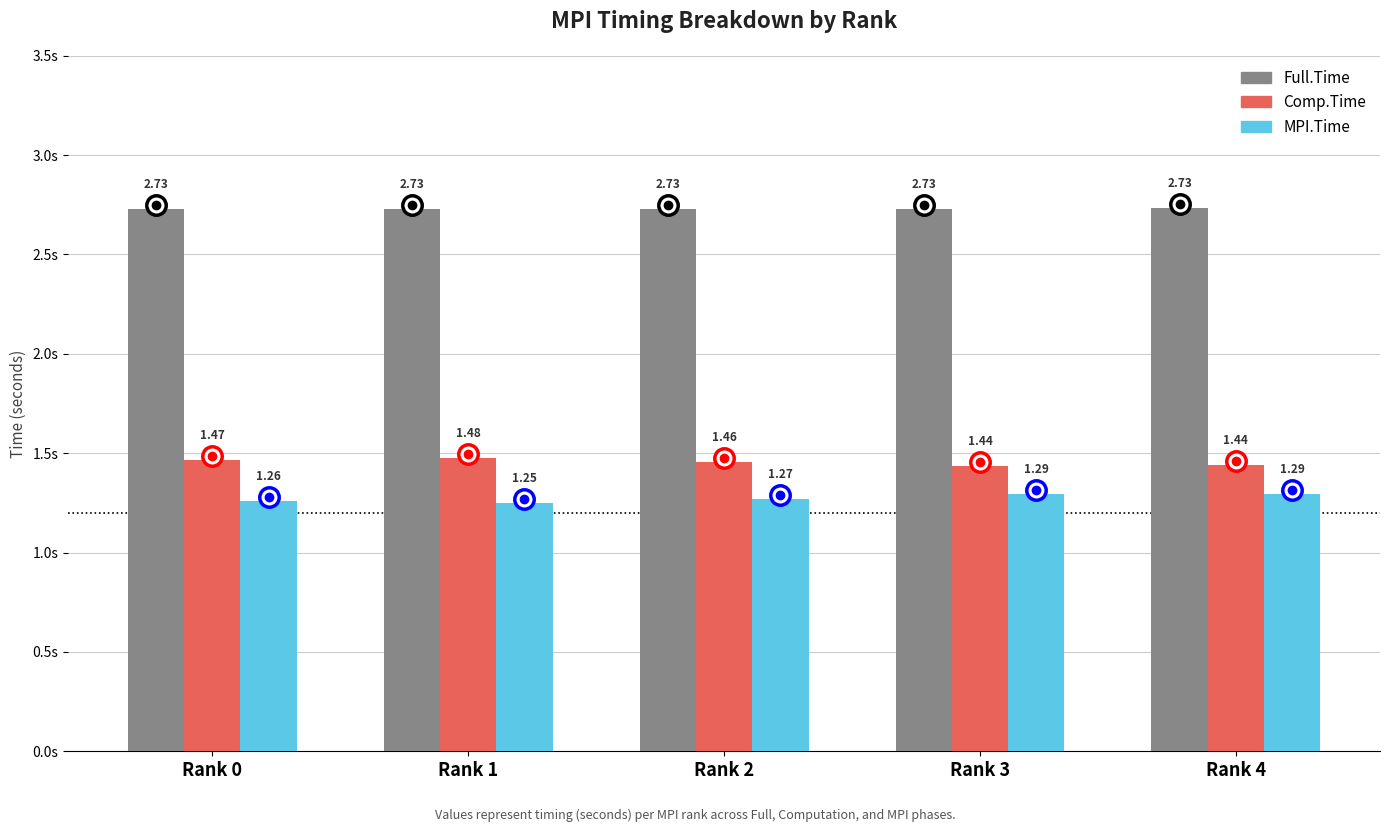

Is the value of Comp.Time at Rank 2 greater than the value of MPI.Time at Rank 0?

Yes